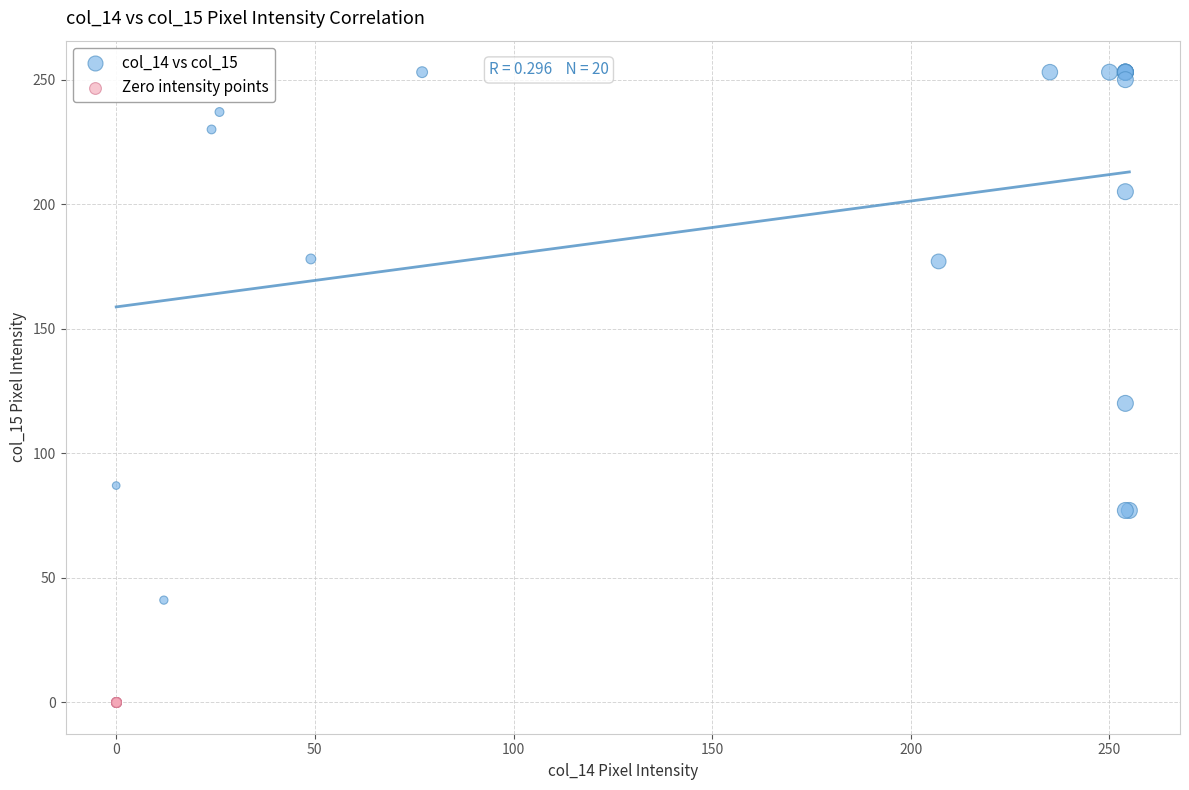

What are all the series names shown in the legend?

col_14 vs col_15, Zero intensity points